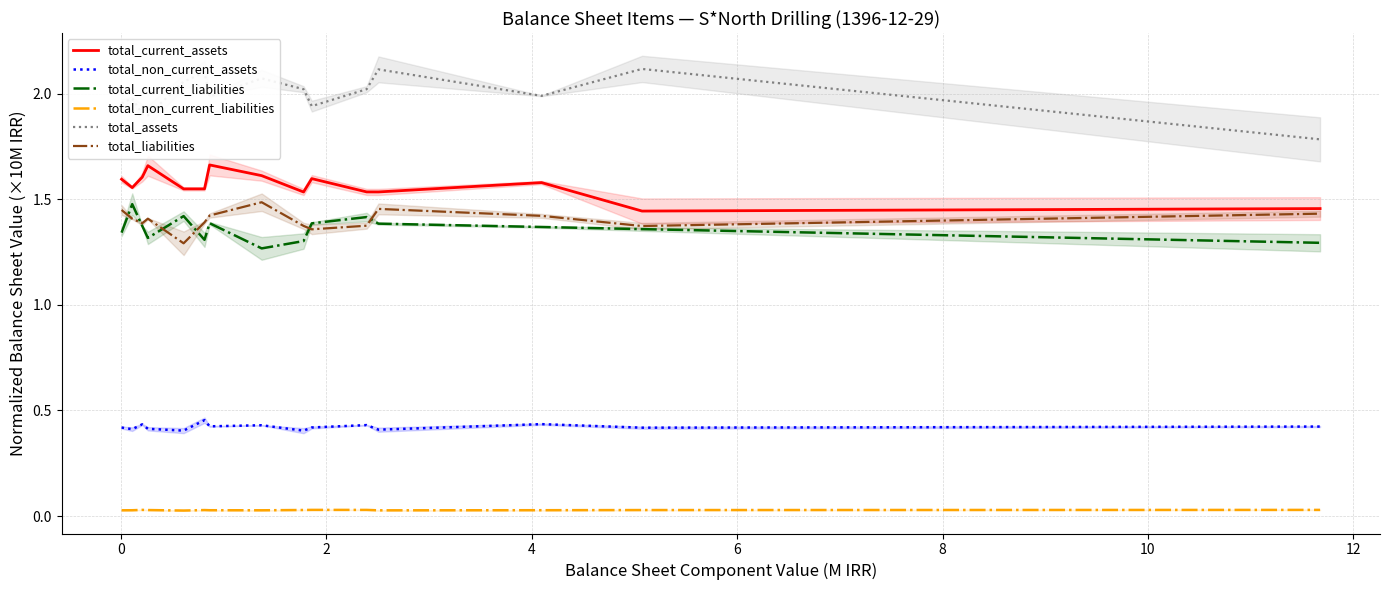

What is the maximum value shown in the chart?

2.1